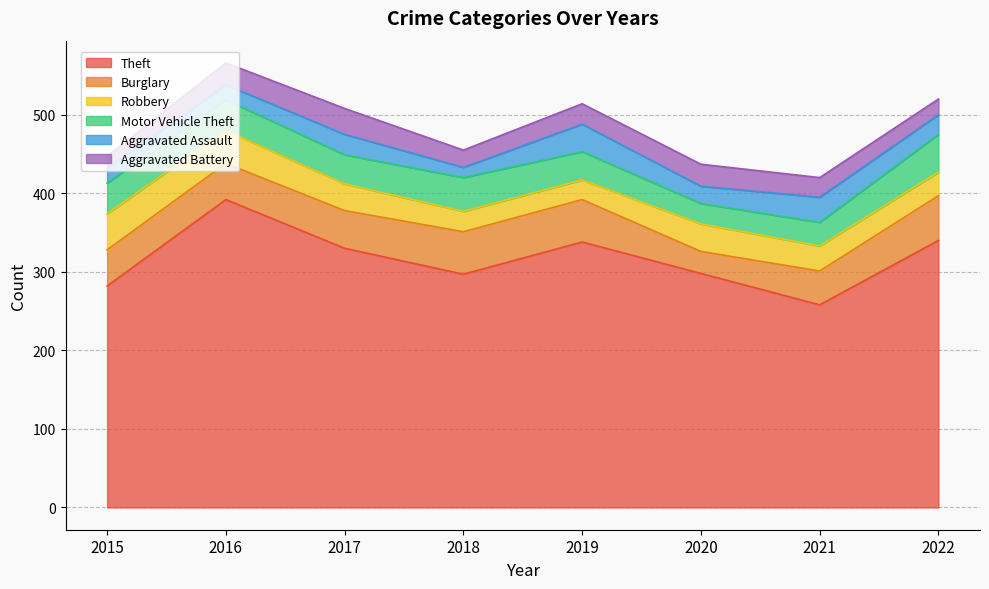

True or false: Aggravated Assault and Burglary cross at least once.

False